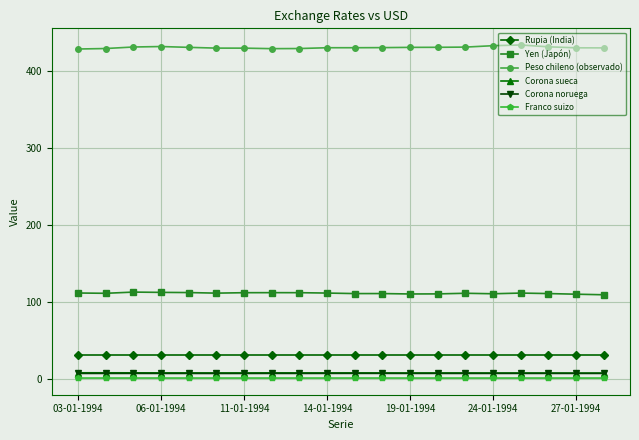

True or false: Yen (Japón) and Franco suizo intersect in this chart.

False